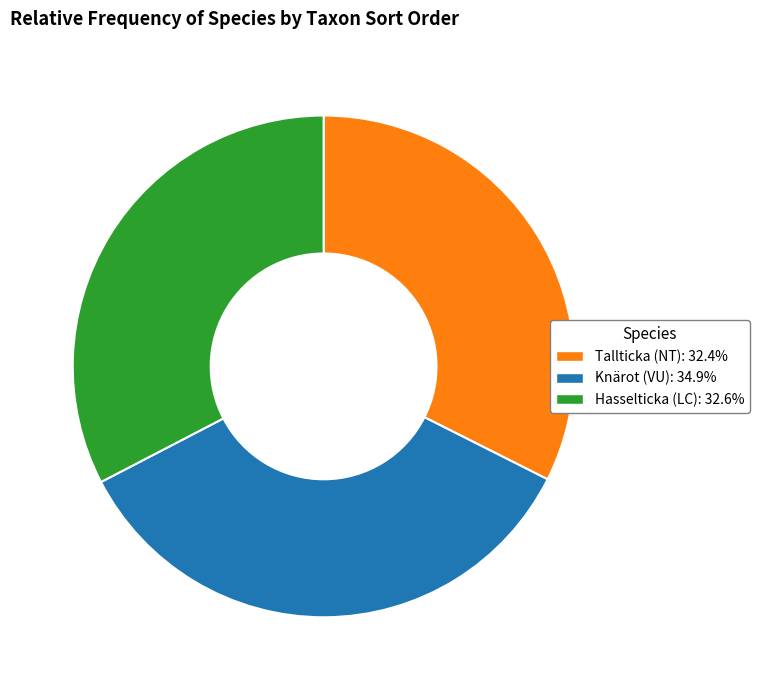

Does Knärot (VU): 34.9% account for over 50% of the chart?

No